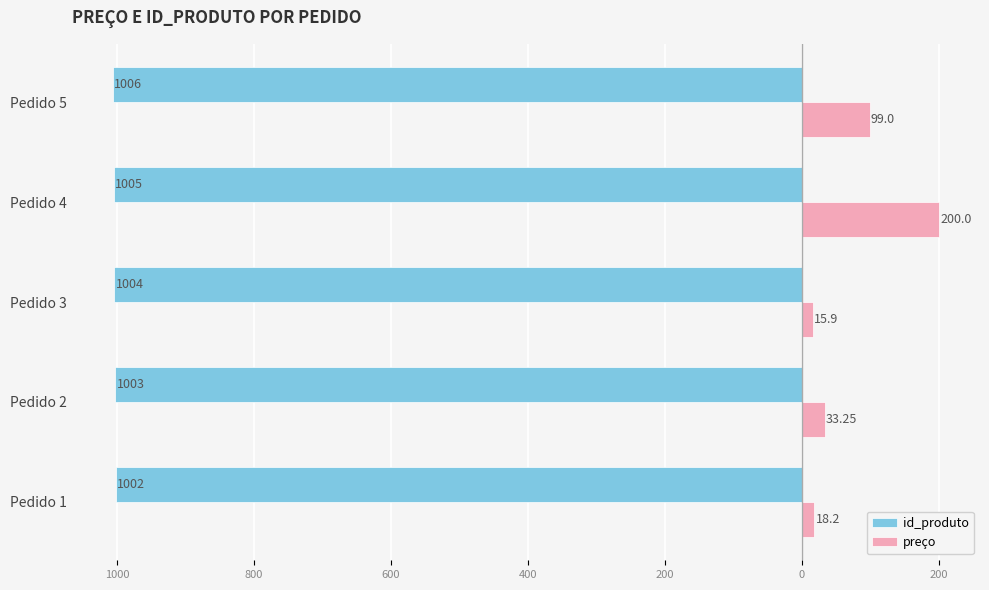

Count the id_produto values in the range -1005 to -1003.

3